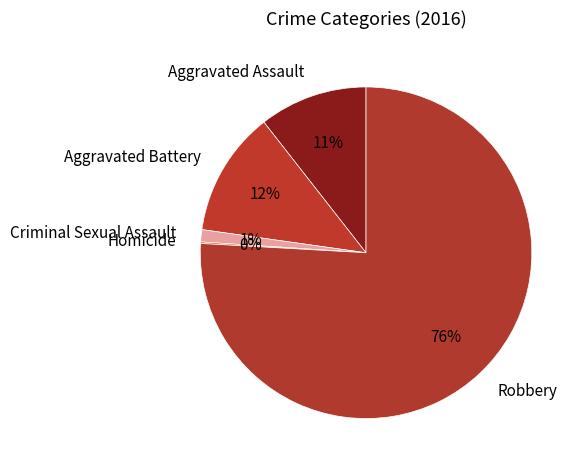

Combined, do Robbery and Aggravated Battery account for over 50%?

Yes